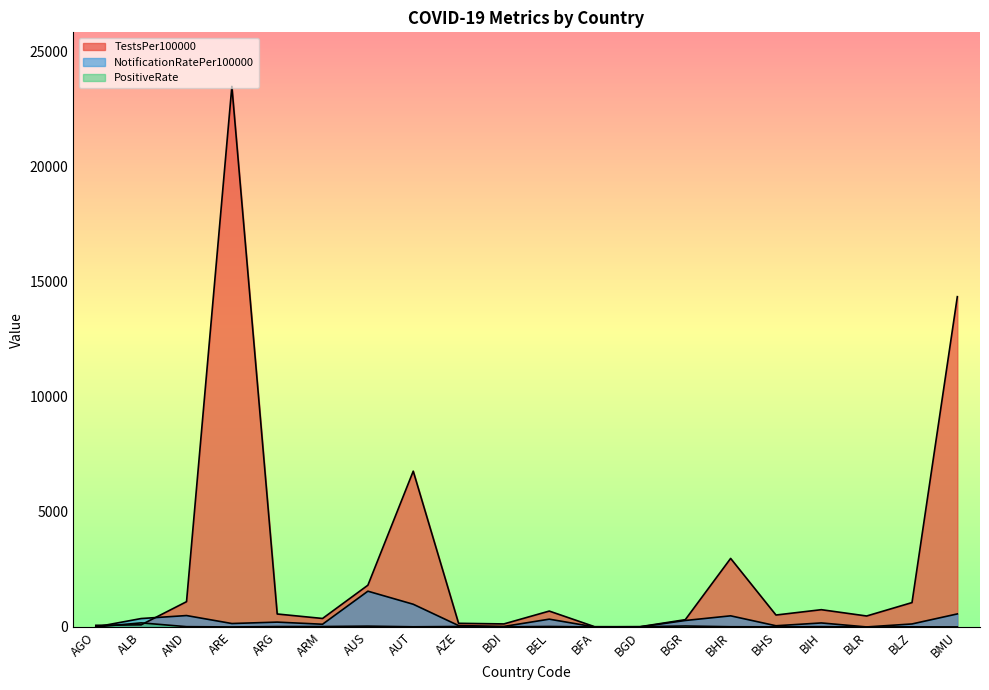

How many data points does each series have?

20